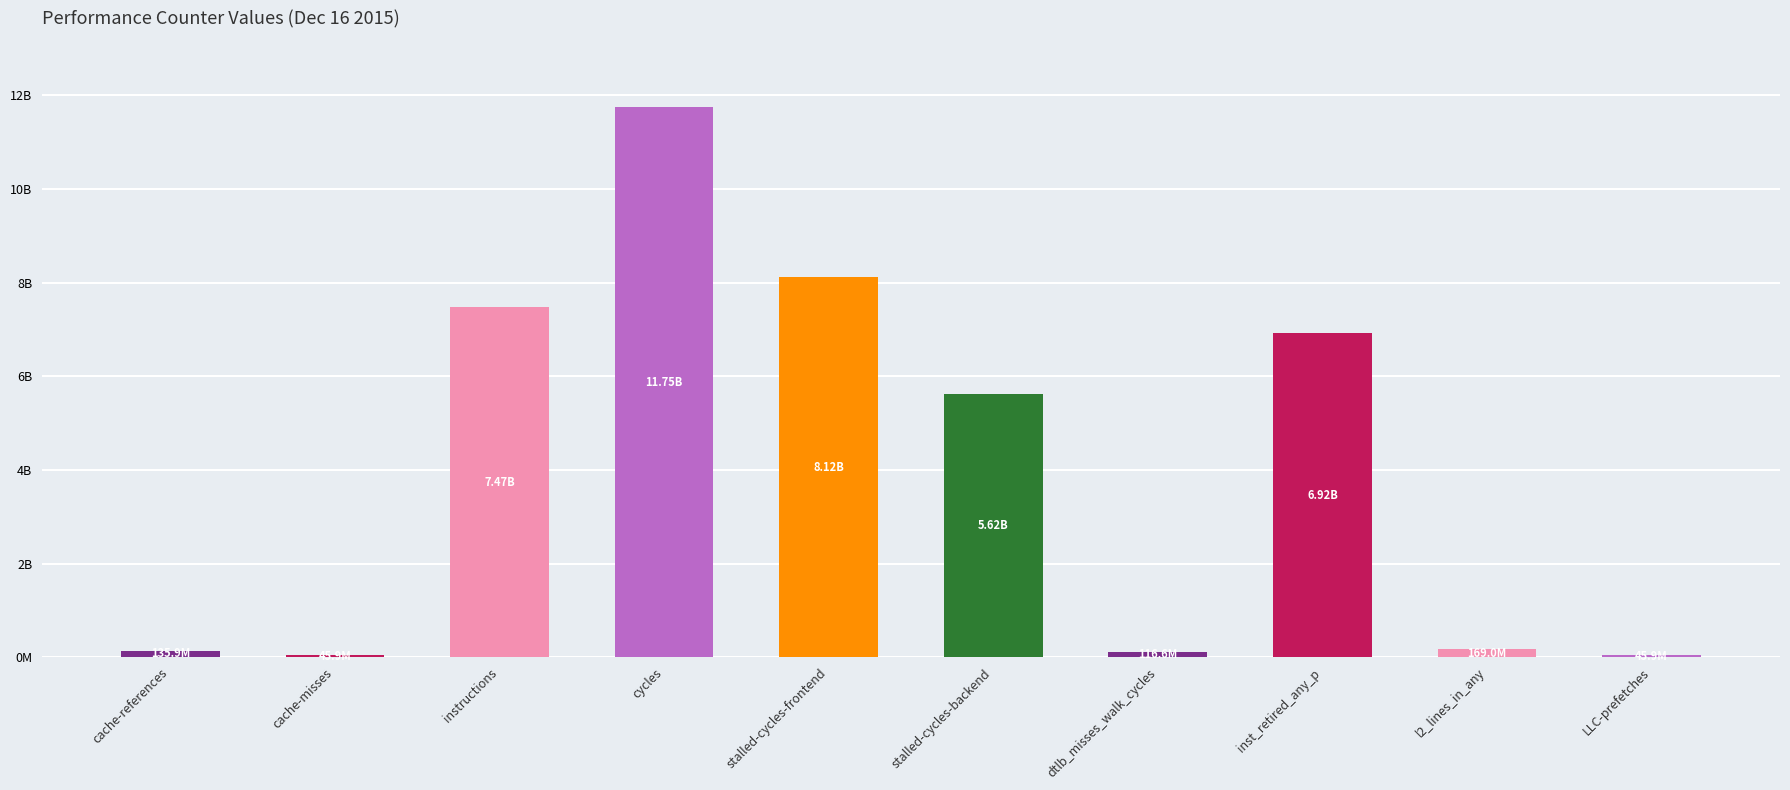

List the labels in order of value, largest first.

cycles, stalled-cycles-frontend, instructions, inst_retired_any_p, stalled-cycles-backend, l2_lines_in_any, cache-references, dtlb_misses_walk_cycles, cache-misses, LLC-prefetches